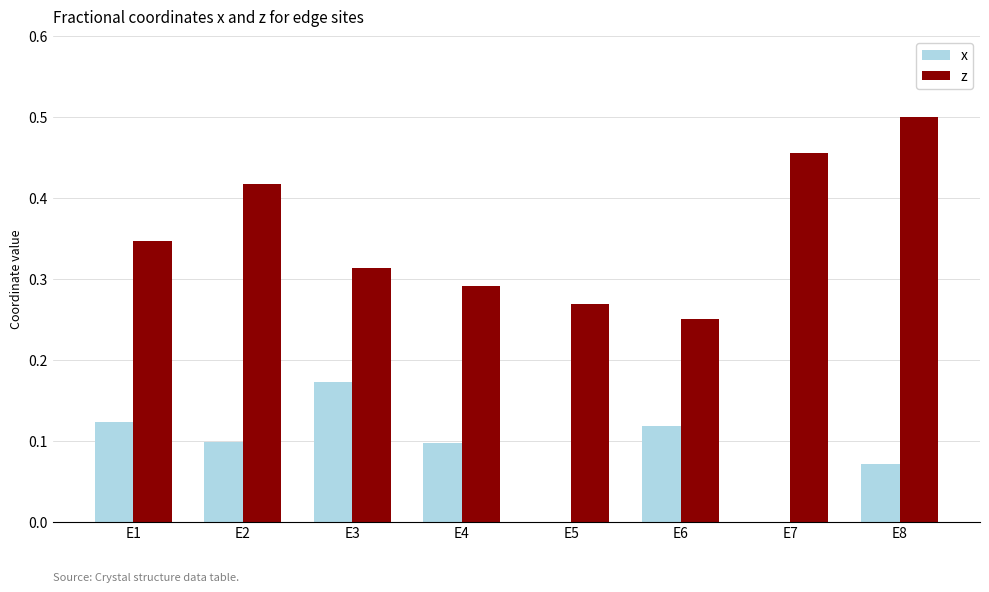

At which category does the chart reach its peak across all series?

E8